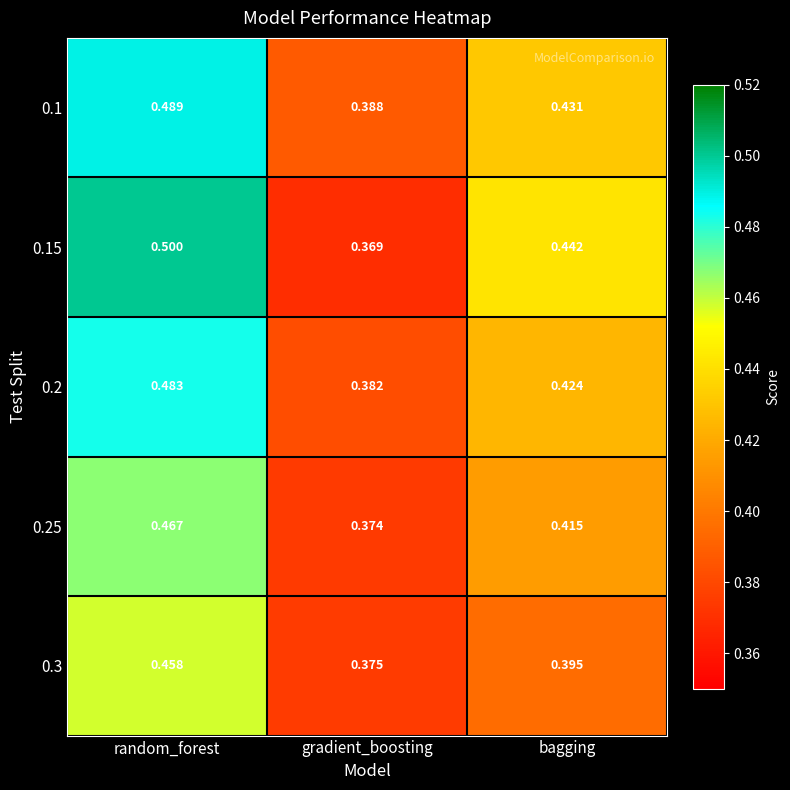

At which label is 0.3 closest to 0?

gradient_boosting